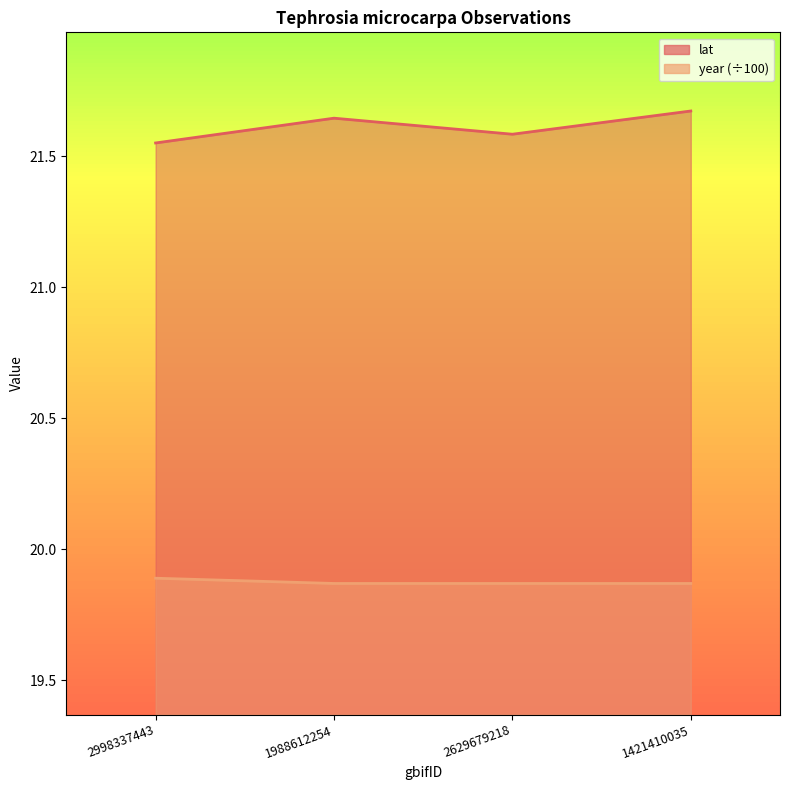

Count the lat values in the range 21 to 22.

4